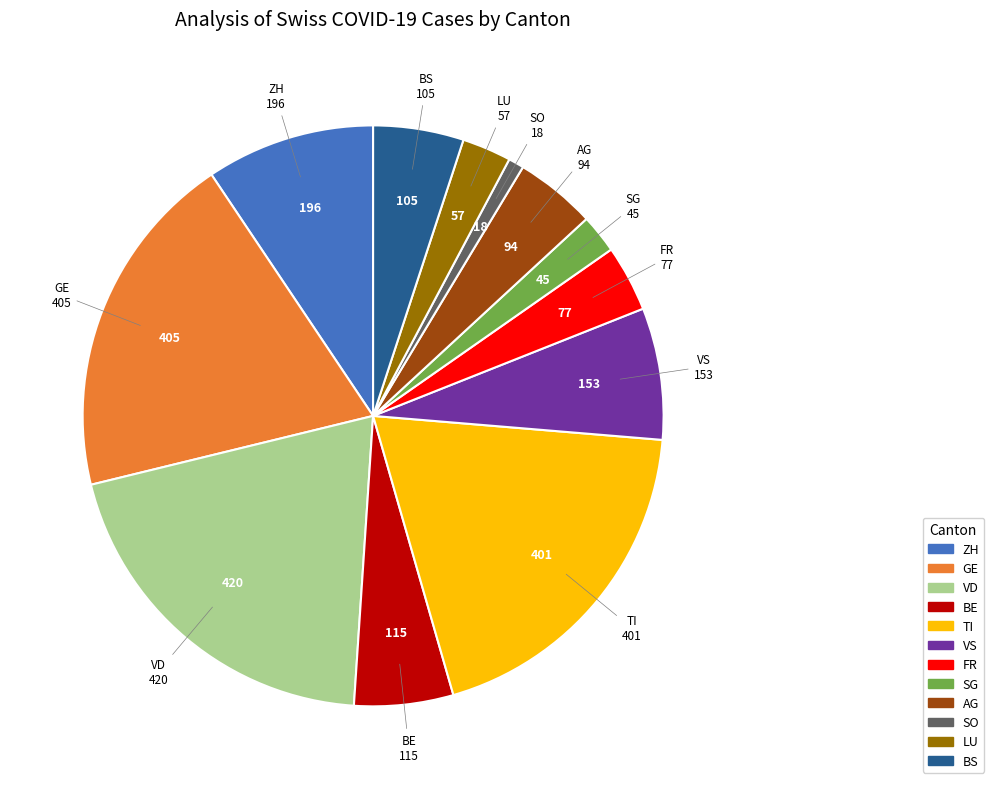

How many slices are in this pie chart?

12